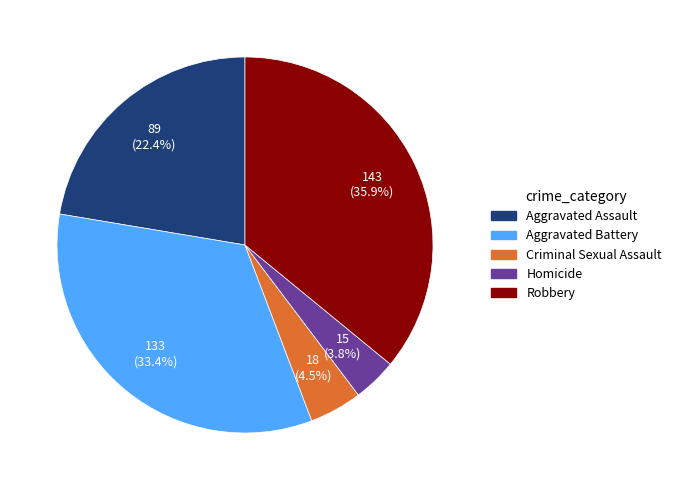

What portion of the pie excludes Aggravated Assault?

77.6%